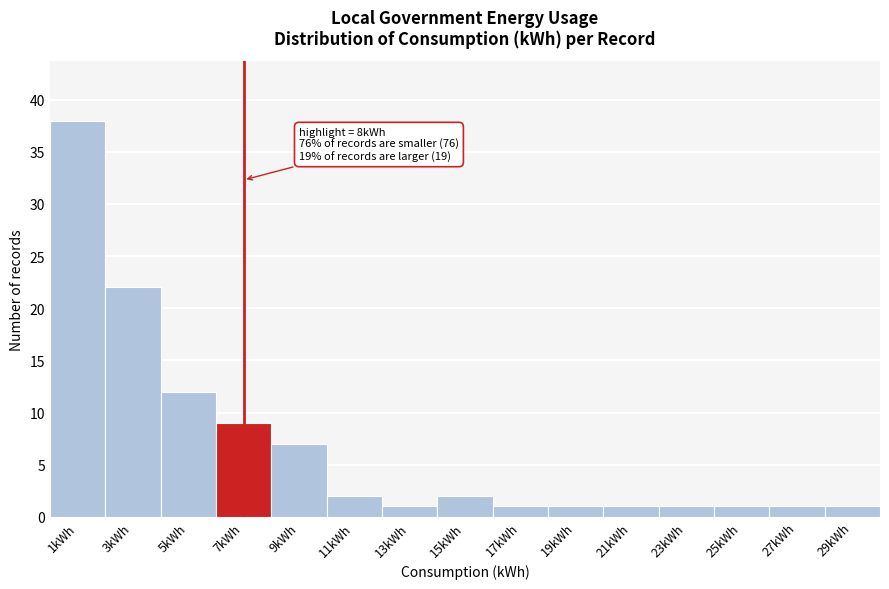

Reading left to right, extract all data points from this chart.

1kWh=38	3kWh=22	5kWh=12	7kWh=9	9kWh=7	11kWh=2	13kWh=1	15kWh=2	17kWh=1	19kWh=1	21kWh=1	23kWh=1	25kWh=1	27kWh=1	29kWh=1